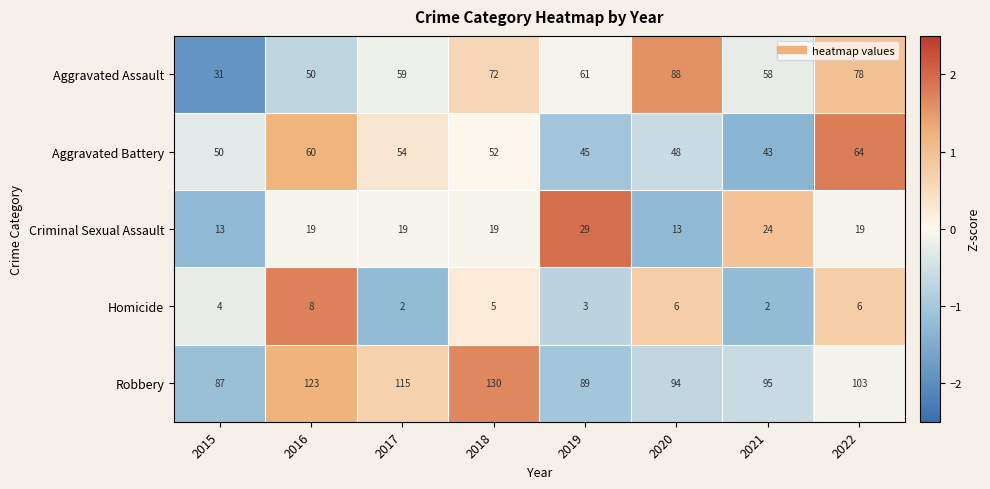

What is the smallest value displayed?

2